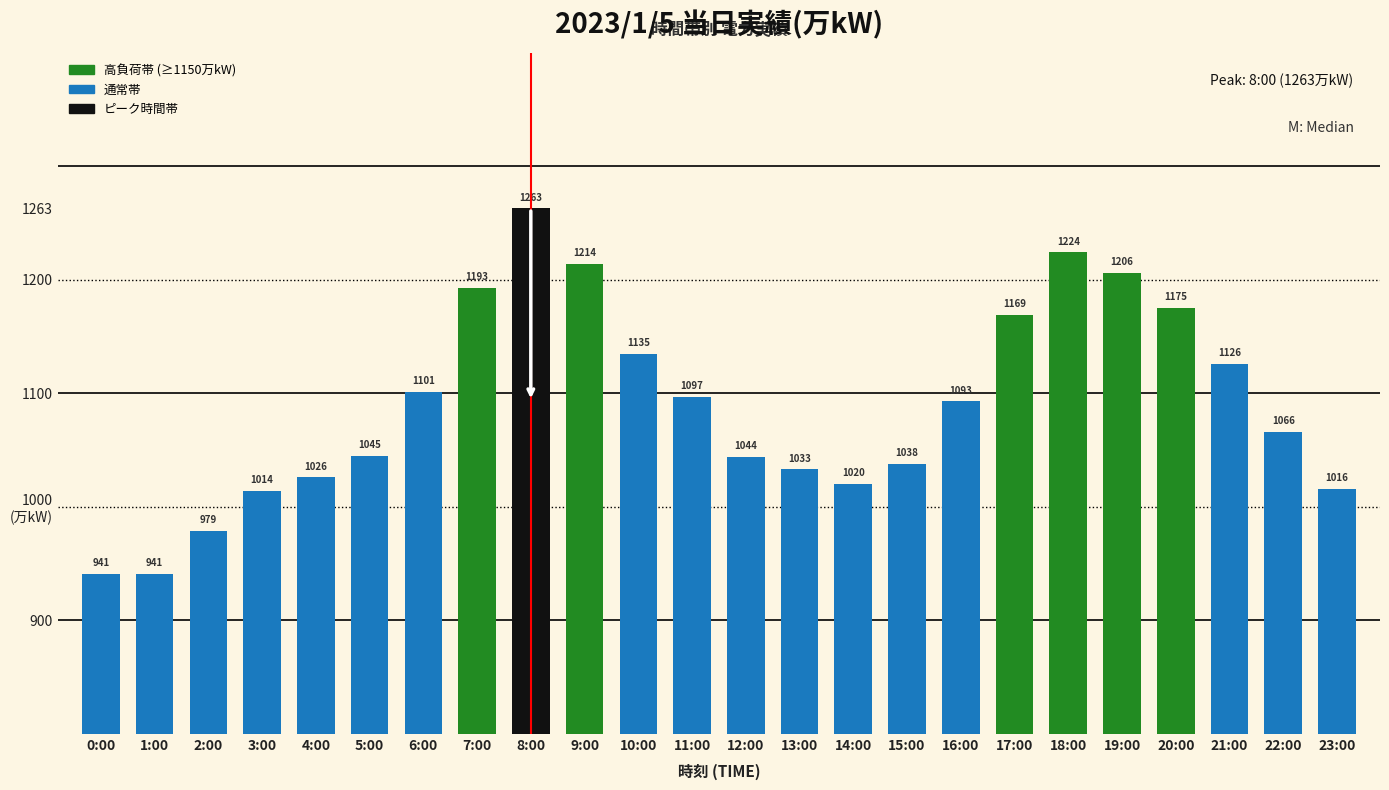

Does the chart contain any negative values?

No